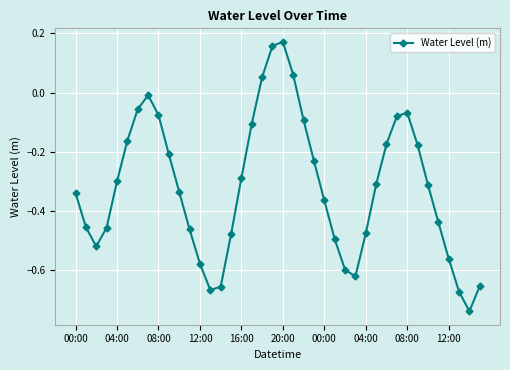

What is the difference between the second highest and second lowest values?

0.8